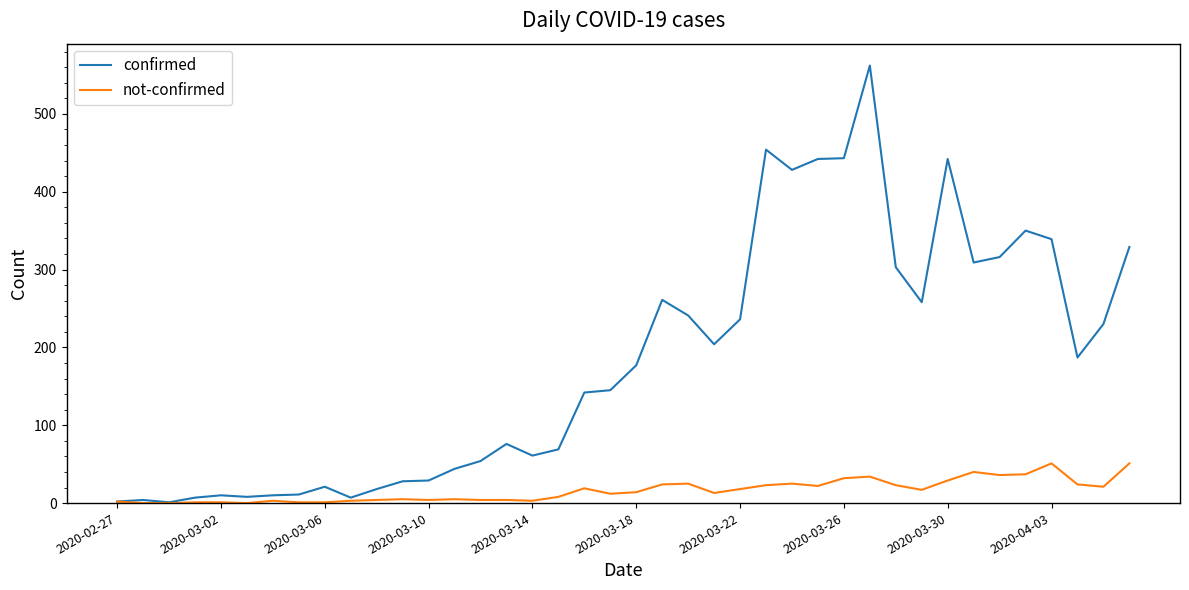

Rank the series by their average value, from lowest to highest.

not-confirmed, confirmed